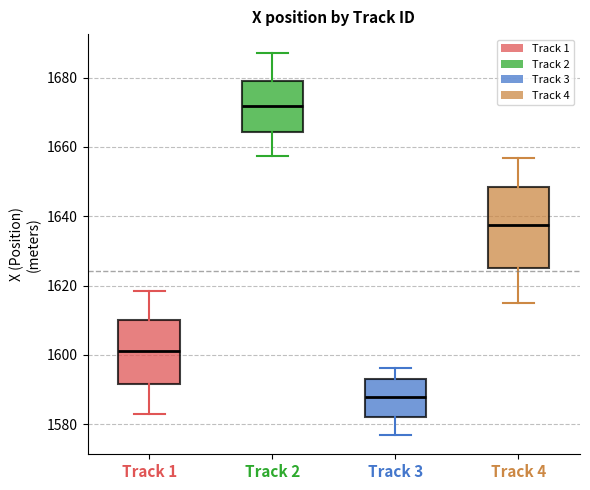

Reading left to right, transcribe this box plot: for each box, give where its median line is, the range the box spans, and where its two whiskers end, as read against the y-axis. The values are not printed on the chart, so give them approximately, as read against the axis.

Track 1: median 1602, box 1592 to 1610, whiskers 1582 to 1618
Track 2: median 1672, box 1664 to 1680, whiskers 1658 to 1688
Track 3: median 1588, box 1582 to 1592, whiskers 1576 to 1596
Track 4: median 1638, box 1626 to 1648, whiskers 1614 to 1656